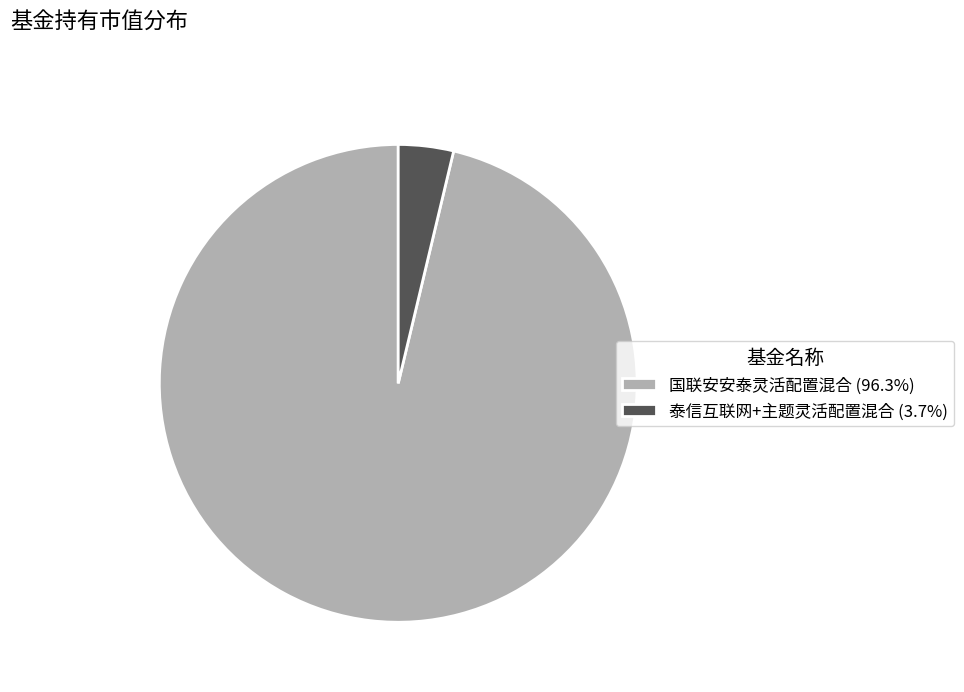

Do 国联安安泰灵活配置混合 (96.3%) and 泰信互联网+主题灵活配置混合 (3.7%) together represent more than half of the pie?

Yes